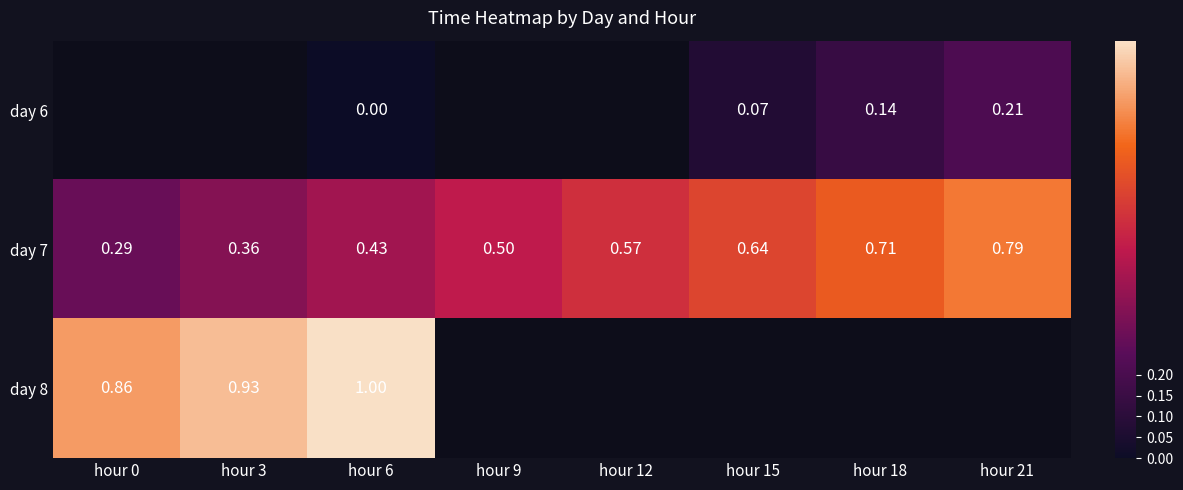

Which label corresponds to the largest value in the chart?

hour 6